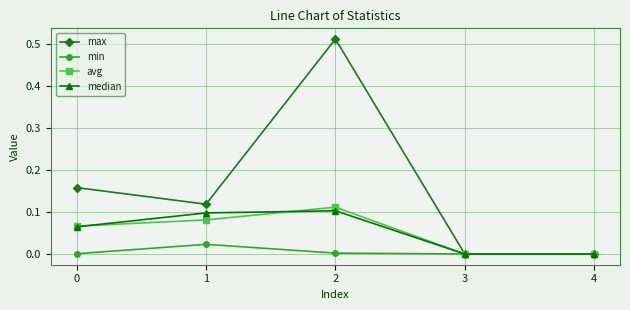

True or false: median has more than 2 points higher than both neighbors.

False